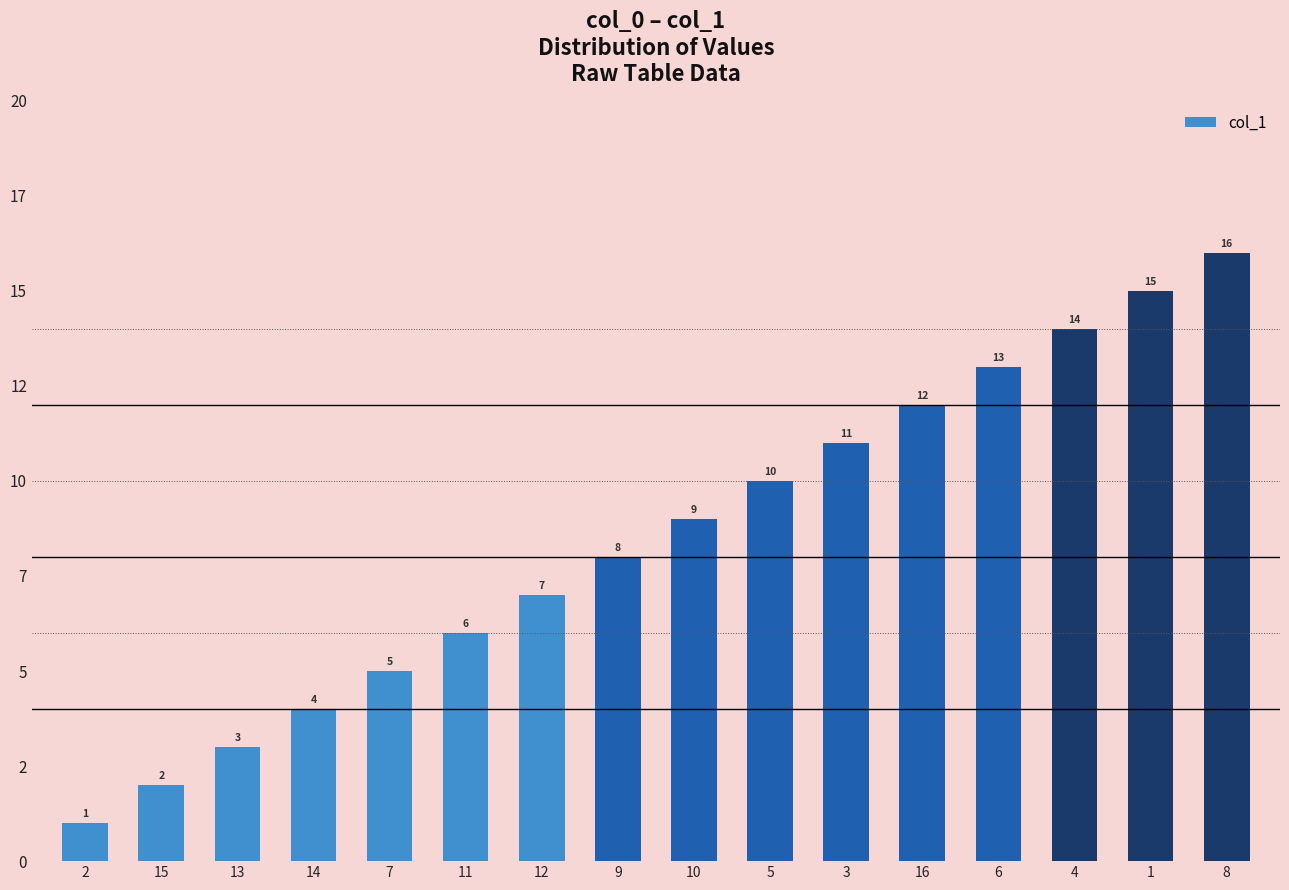

What is the difference between the values at 6 and 10?

4